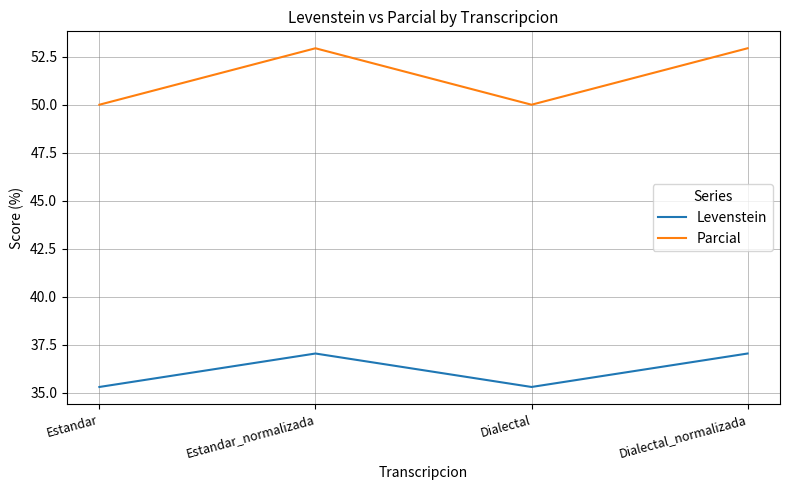

Reading left to right, extract all data points from this chart.

Levenstein: 35.3	37.0	35.3	37.0
Parcial: 50.0	52.9	50.0	52.9